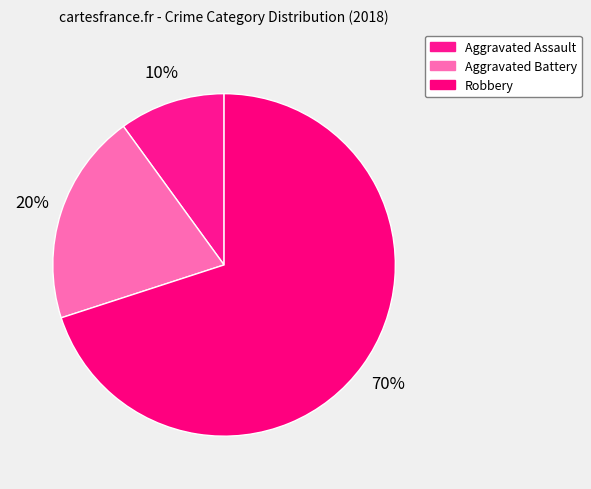

How many slices are in this pie chart?

3